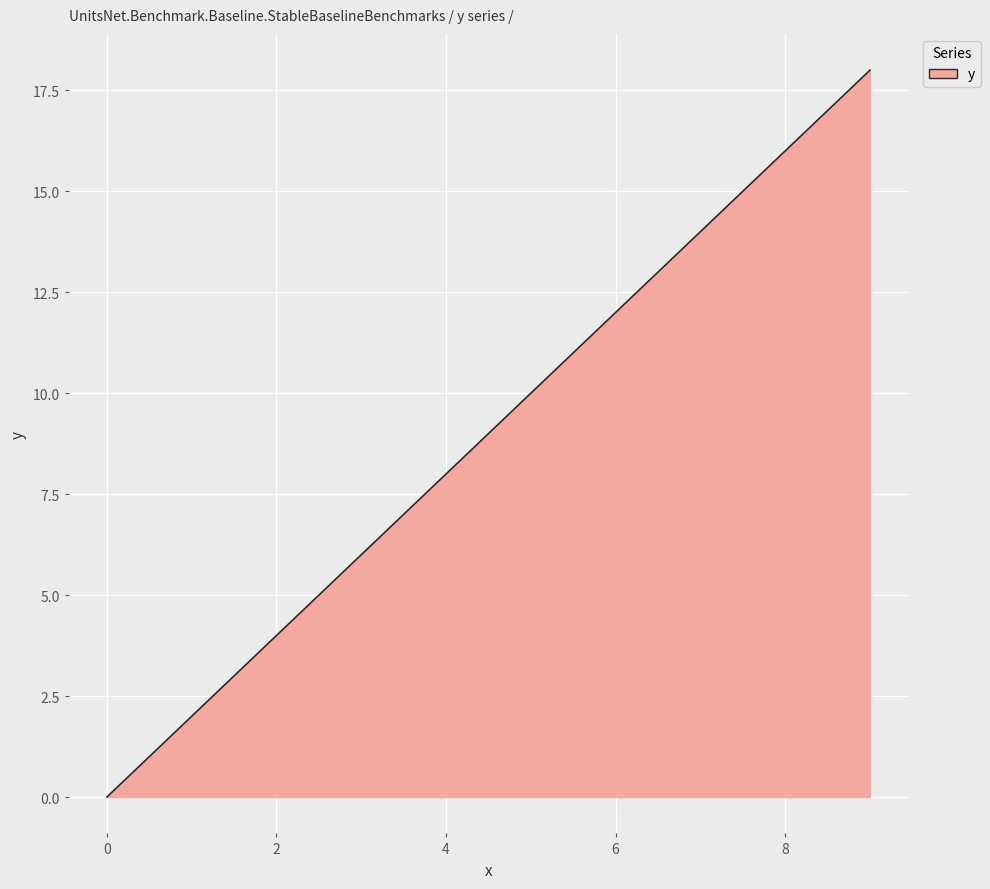

What is the difference between the maximum and minimum values?

18